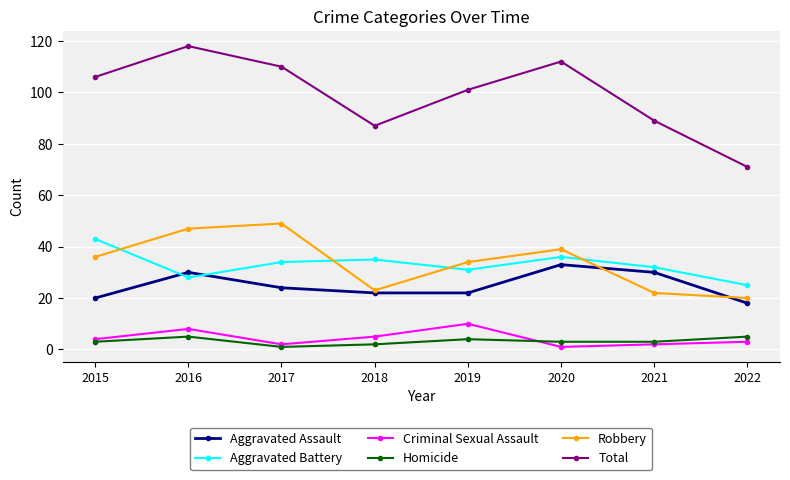

True or false: Criminal Sexual Assault and Robbery cross at least once.

False